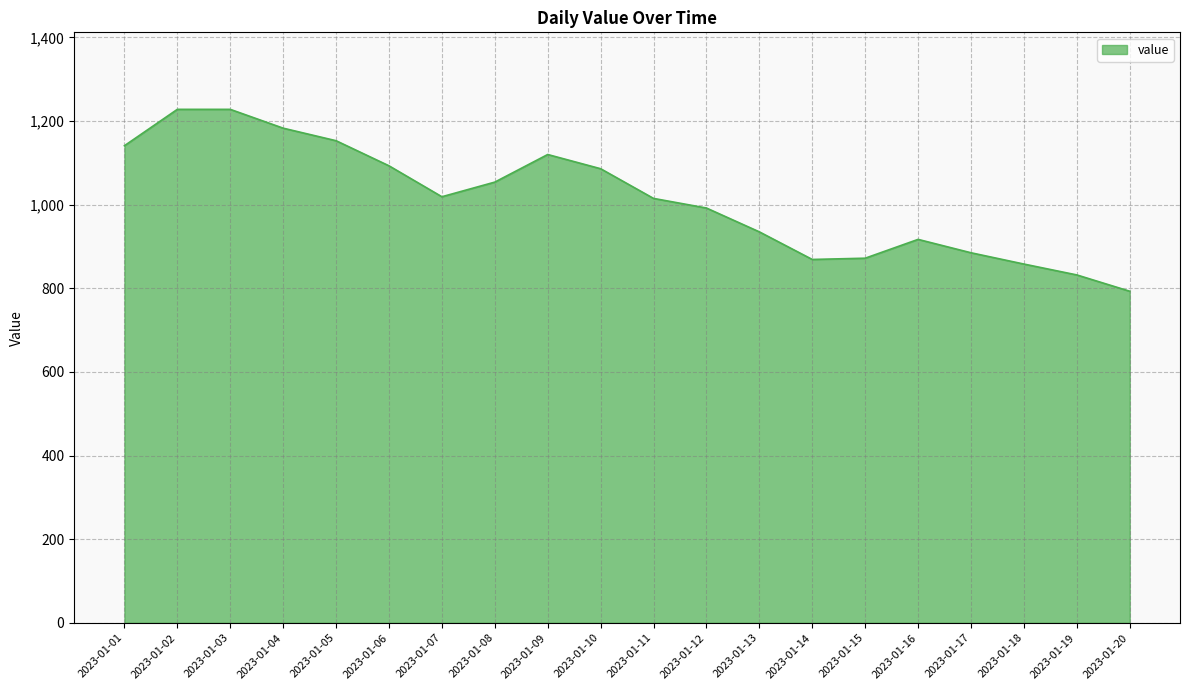

What is the average value?

1014